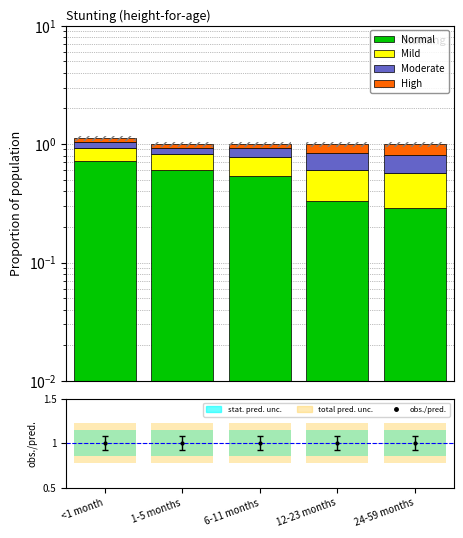

Reading left to right, list all the values displayed in this chart.

Normal: 0.7	0.6	0.5	0.3	0.3
Mild: 0.2	0.2	0.2	0.3	0.3
Moderate: 0.1	0.1	0.1	0.2	0.2
High: 0.1	0.1	0.1	0.2	0.2